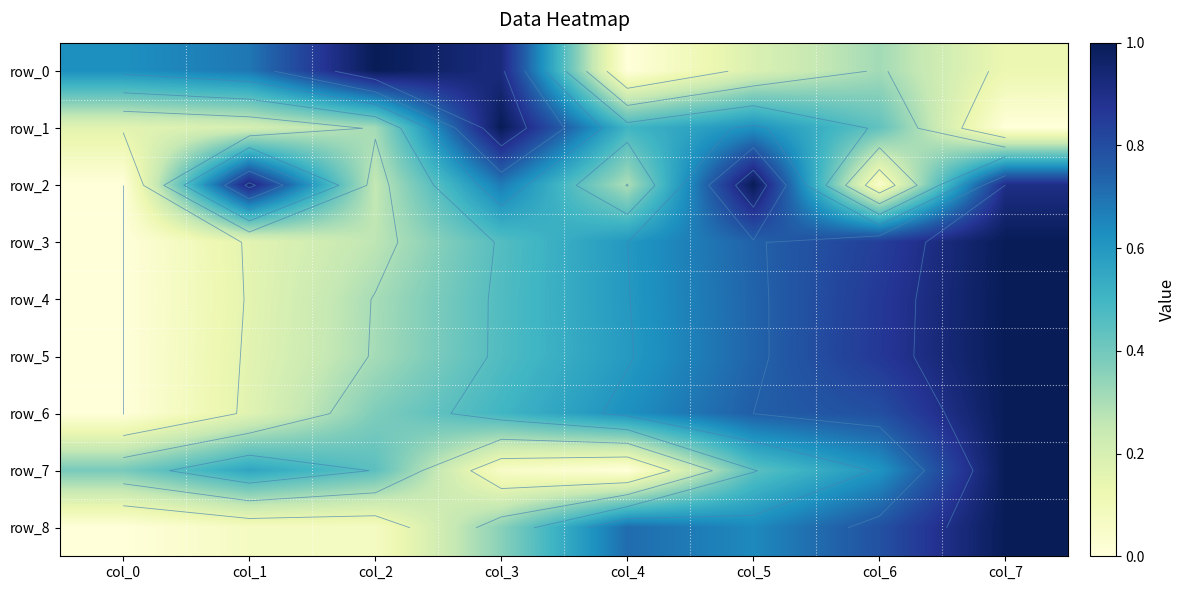

How many positive values does the row_5 series have?

7